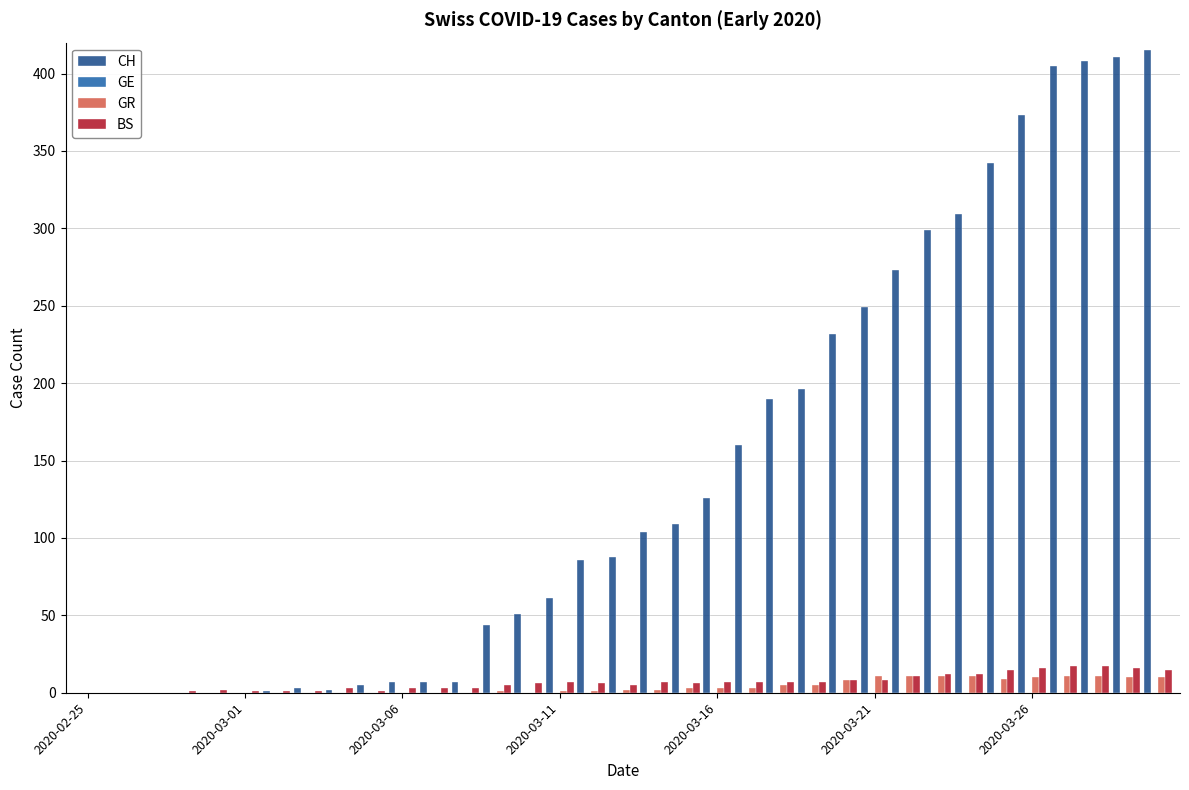

What is the highest value of the BS series?

17